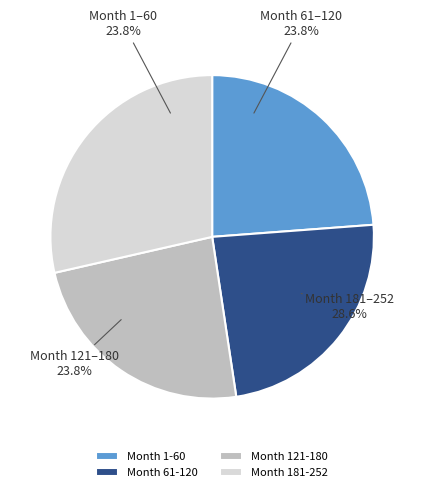

Rank the categories by value from highest to lowest.

Month 181-252, Month 1-60, Month 61-120, Month 121-180